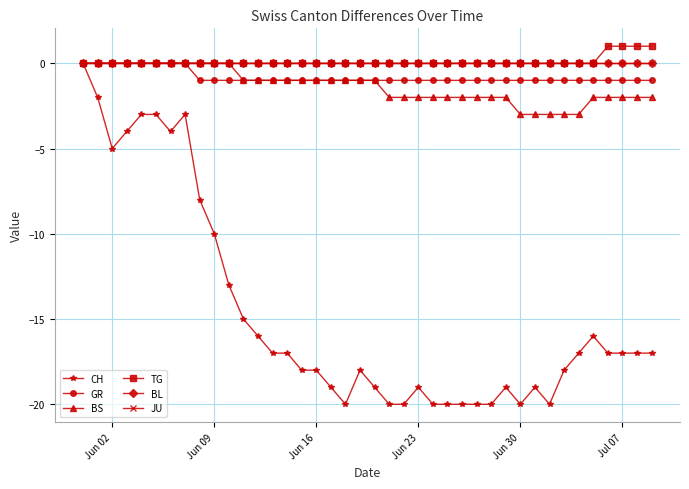

Is this an area chart (filled region under the line)?

No